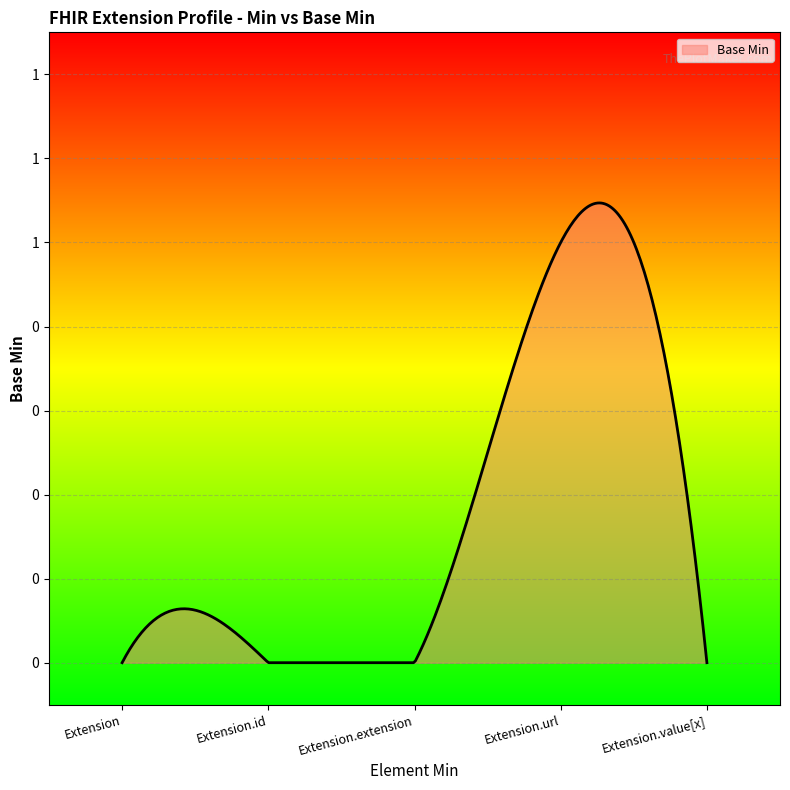

What is the difference between the maximum and minimum values?

1